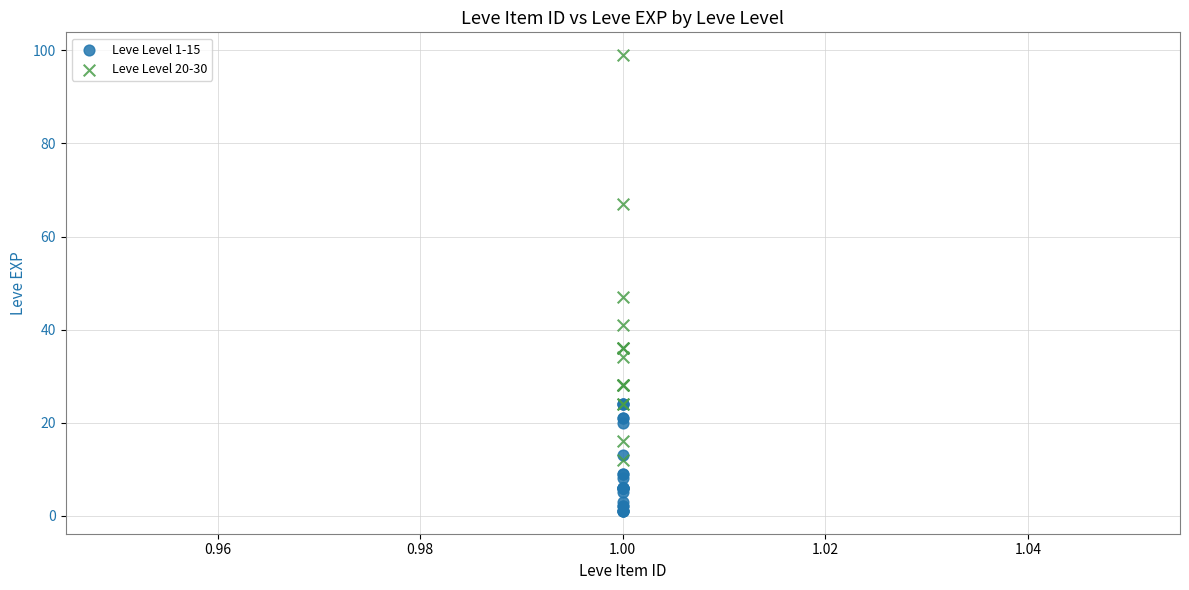

Which series contains the lowest Y value?

Leve Level 1-15